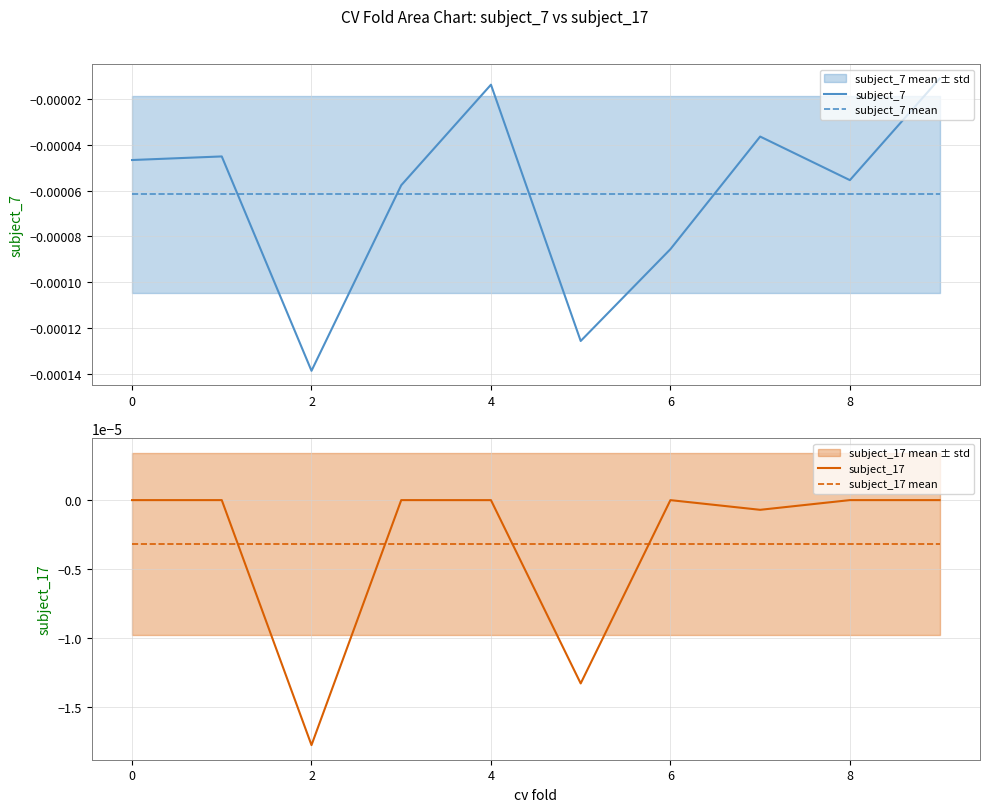

True or false: subject_7 mean and subject_17 cross at least once.

False